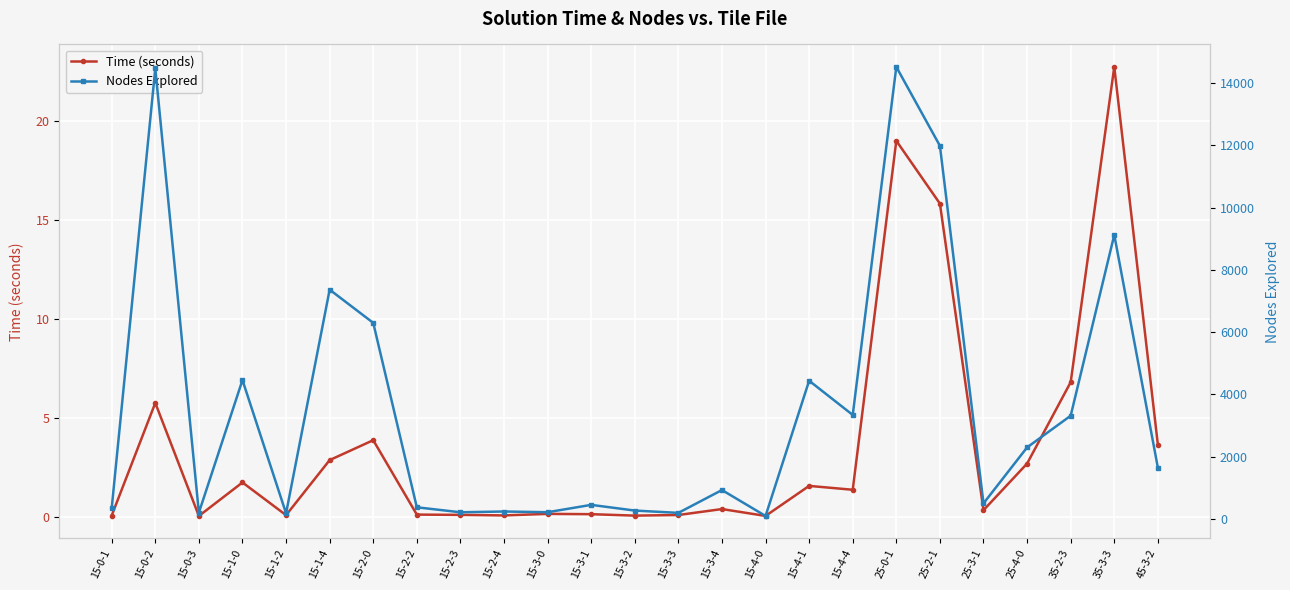

What are all the series names shown in the legend?

Time (seconds), Nodes Explored